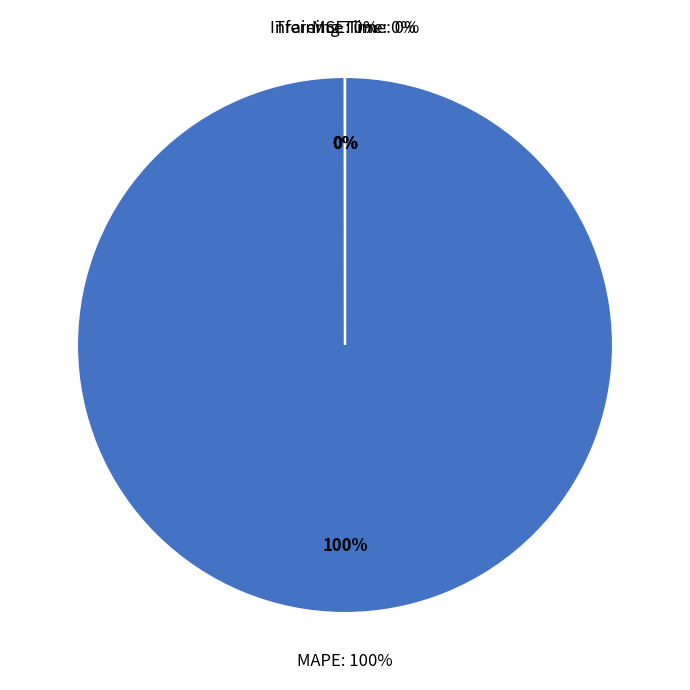

Is there any slice that represents more than half of the pie?

Yes